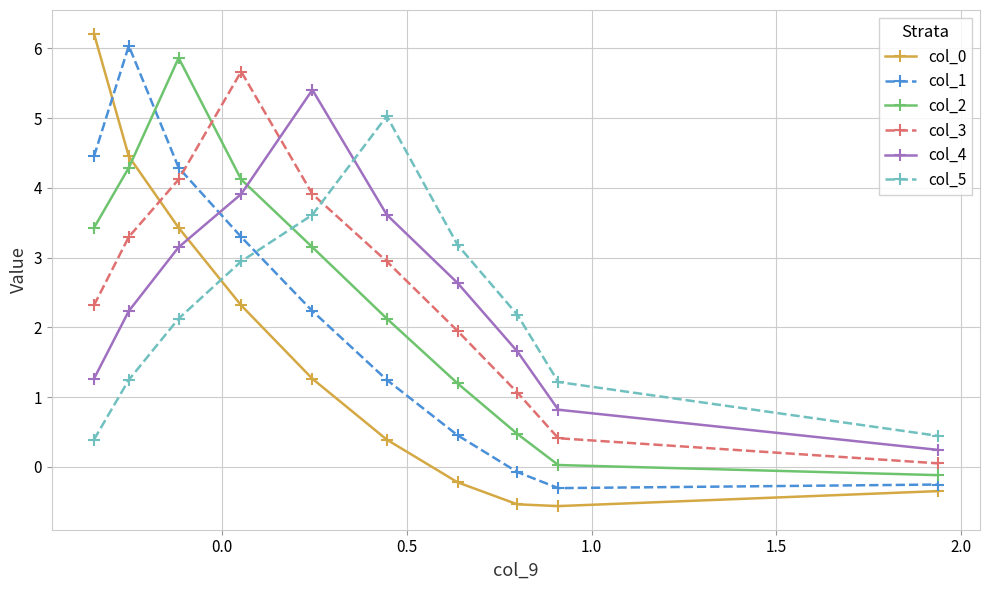

What is the average value of the col_1 series?

2.1